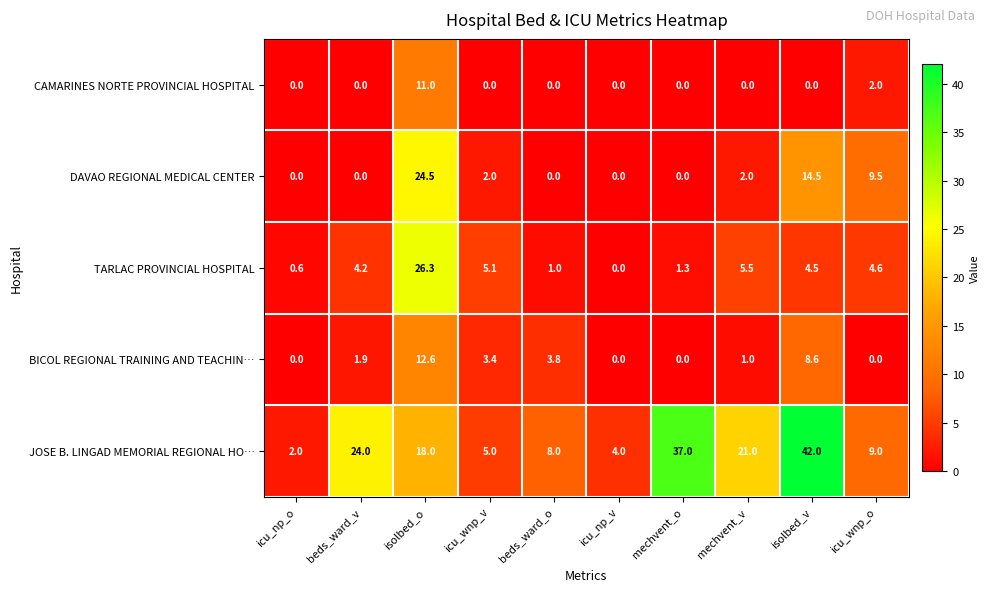

Rank the series by their maximum value, from highest to lowest.

JOSE B. LINGAD MEMORIAL REGIONAL HO…, TARLAC PROVINCIAL HOSPITAL, DAVAO REGIONAL MEDICAL CENTER, BICOL REGIONAL TRAINING AND TEACHIN…, CAMARINES NORTE PROVINCIAL HOSPITAL